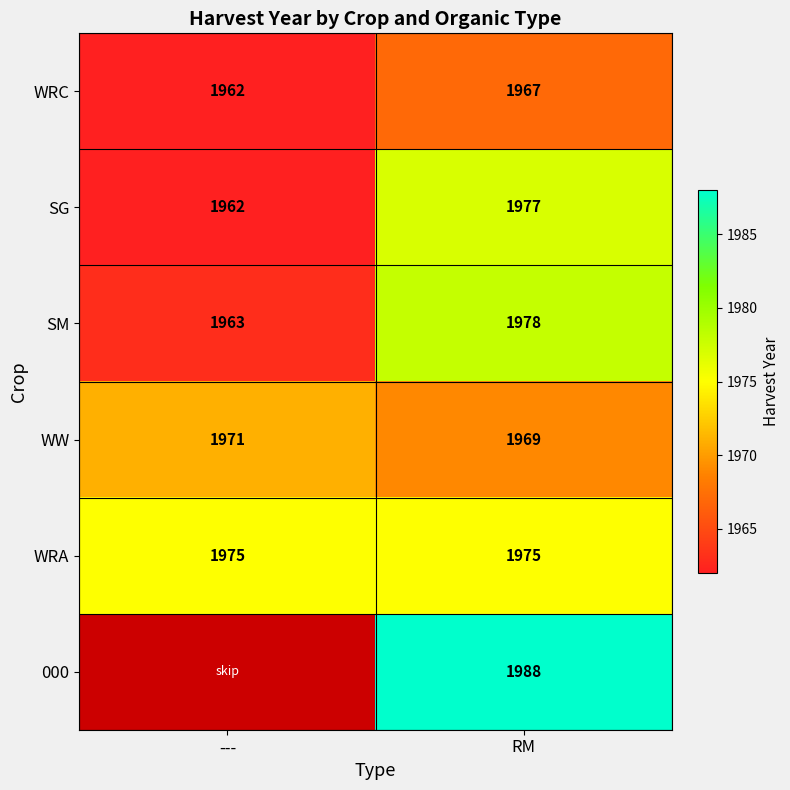

Rank the categories by WRC value from lowest to highest.

---, RM